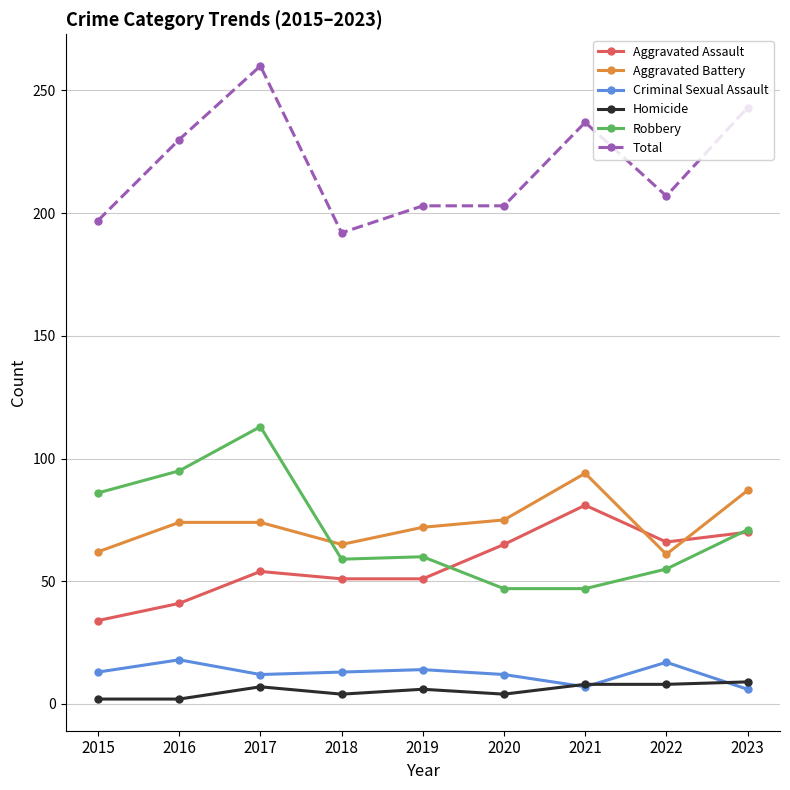

Is it true that Robbery equals 158 at 2016?

False